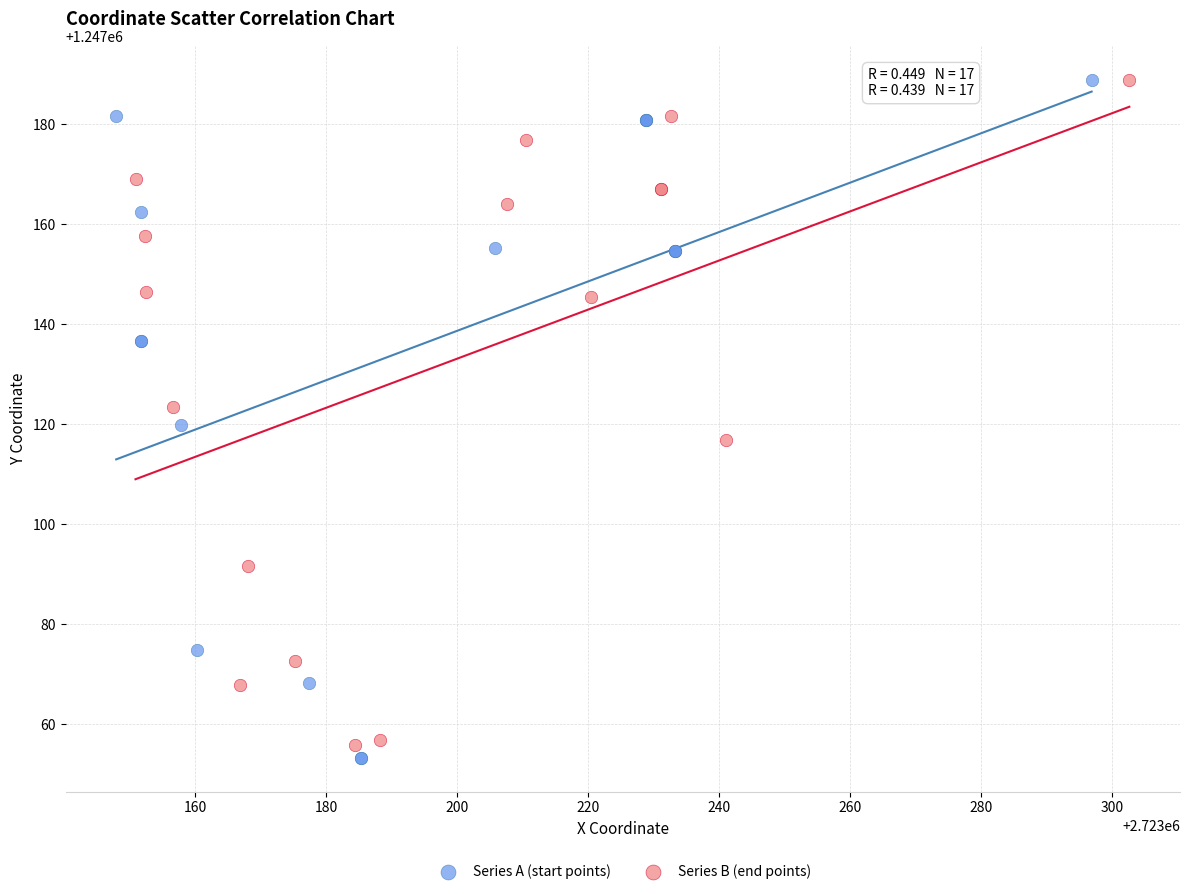

Which series has the largest Y range (max minus min)?

Series A (start points)